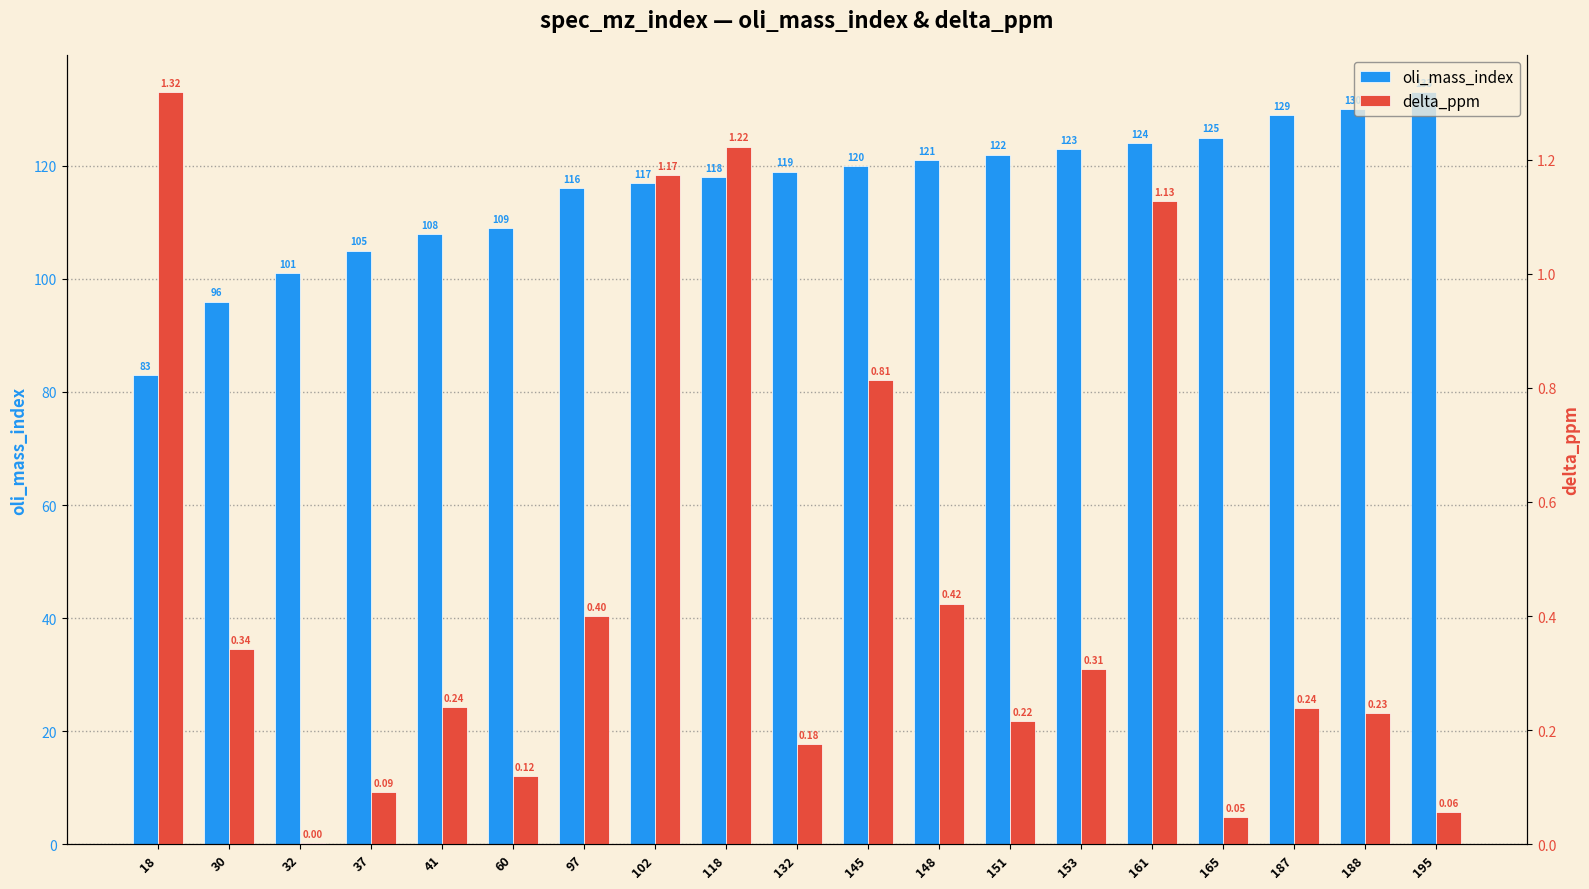

What is the difference between the maximum and second lowest values in the oli_mass_index series?

37.0